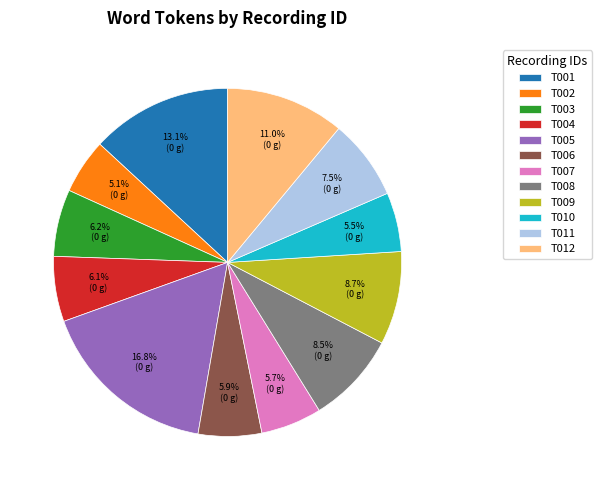

Approximately how many times larger is the value at T011 compared to T010?

1.4